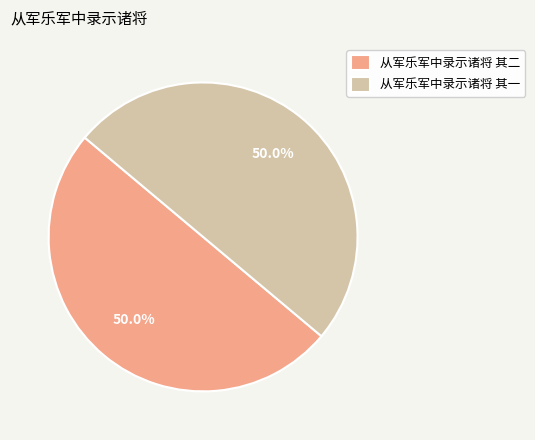

Approximately how many times larger is the value at 从军乐军中录示诸将 其一 compared to 从军乐军中录示诸将 其二?

1.0